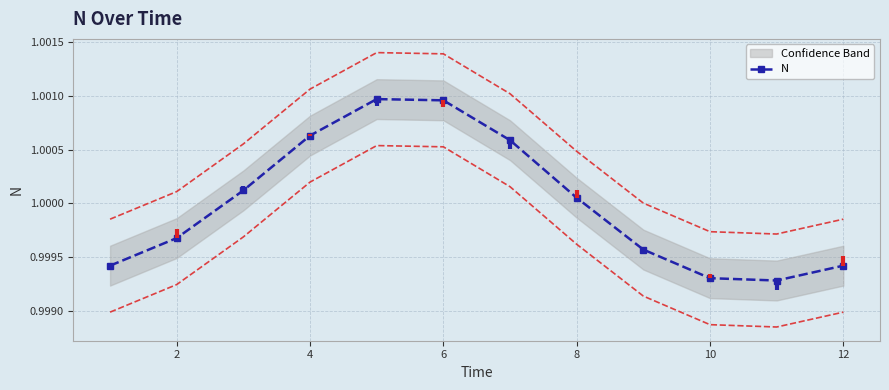

How many interior local peaks does the N series have?

1